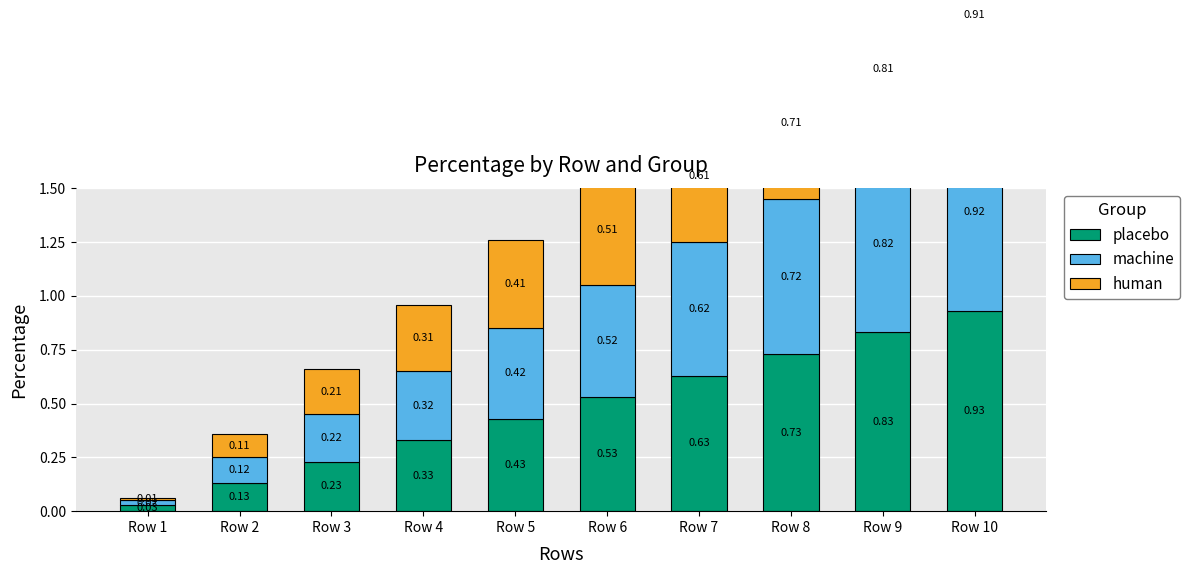

List the labels in order of machine value, smallest first.

Row 1, Row 2, Row 3, Row 4, Row 5, Row 6, Row 7, Row 8, Row 9, Row 10